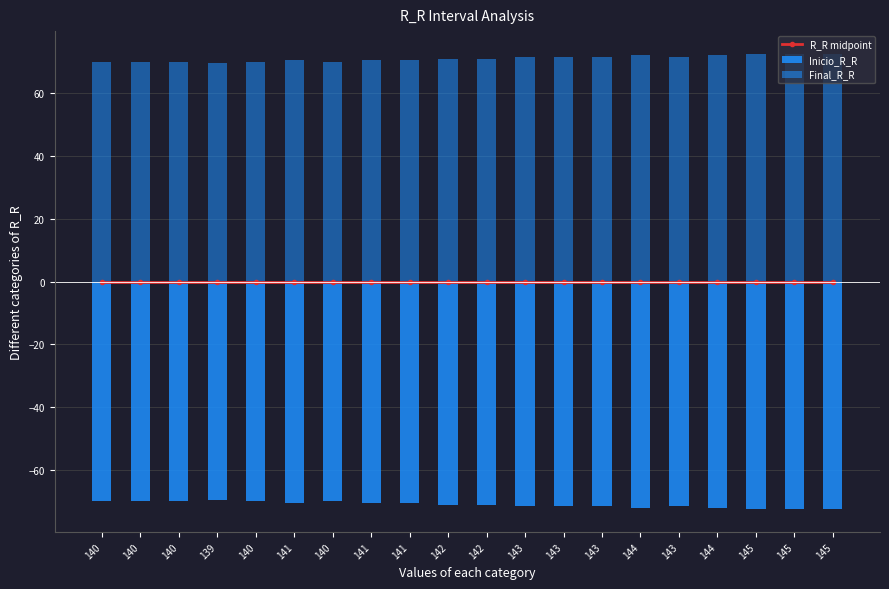

Rank the series at 145 from lowest to highest value.

Inicio_R_R, R_R midpoint, Final_R_R